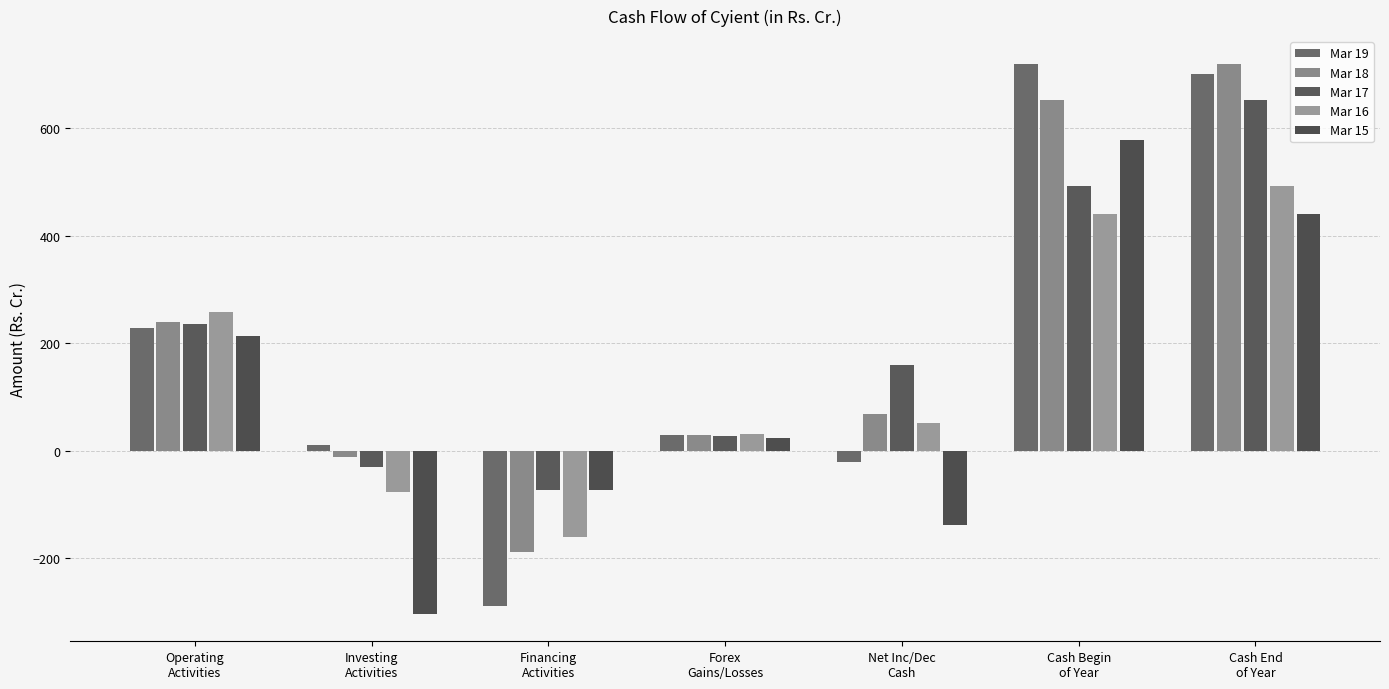

What is the value of the Mar 19 bar at the 6th from the left?

720.0